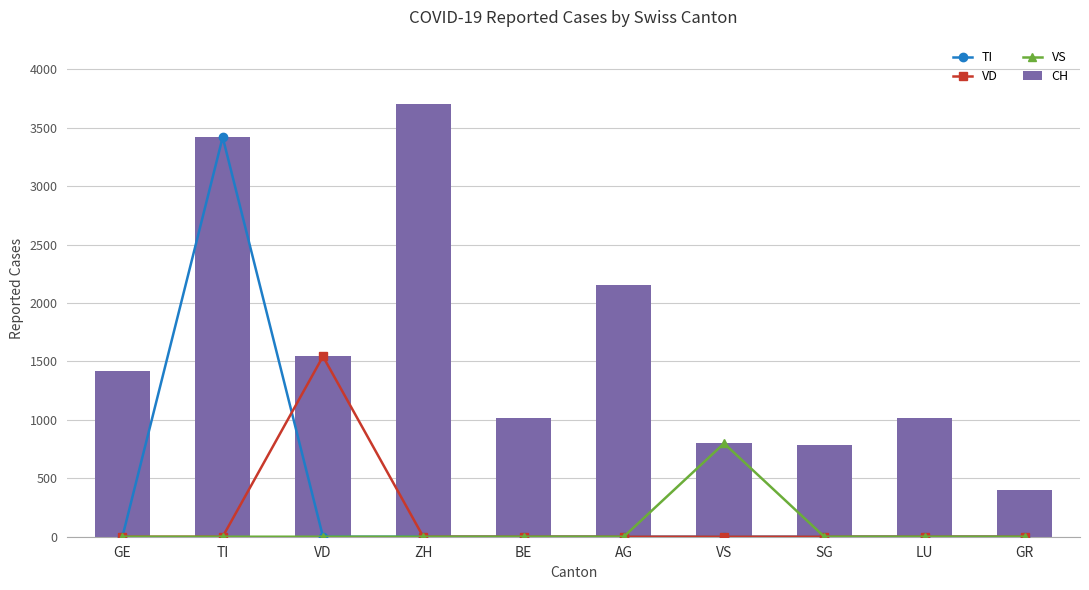

The TI series shows 1953 at ZH. True or false?

False